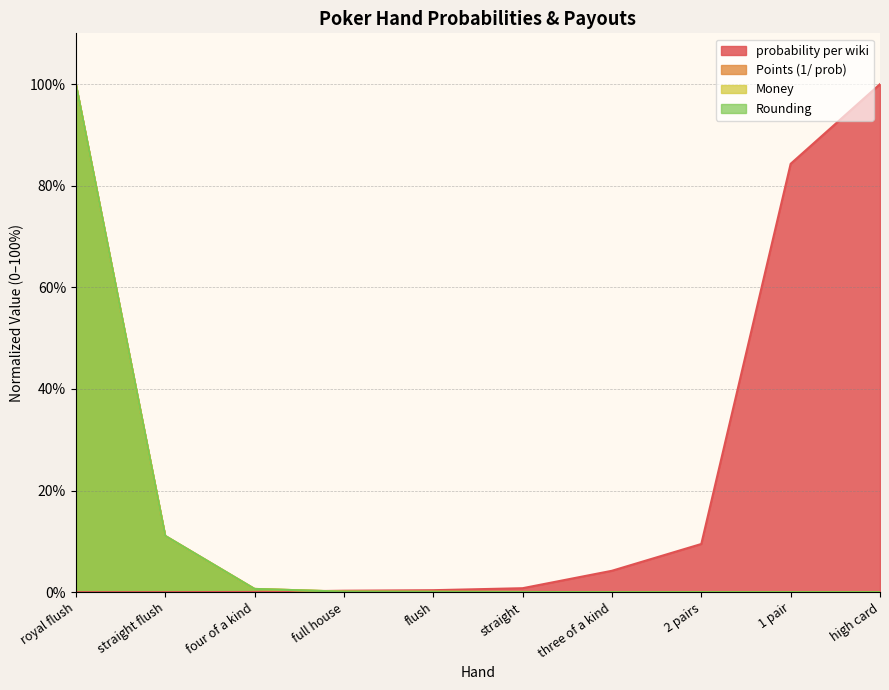

What is the maximum value for Points (1/ prob)?

100.0